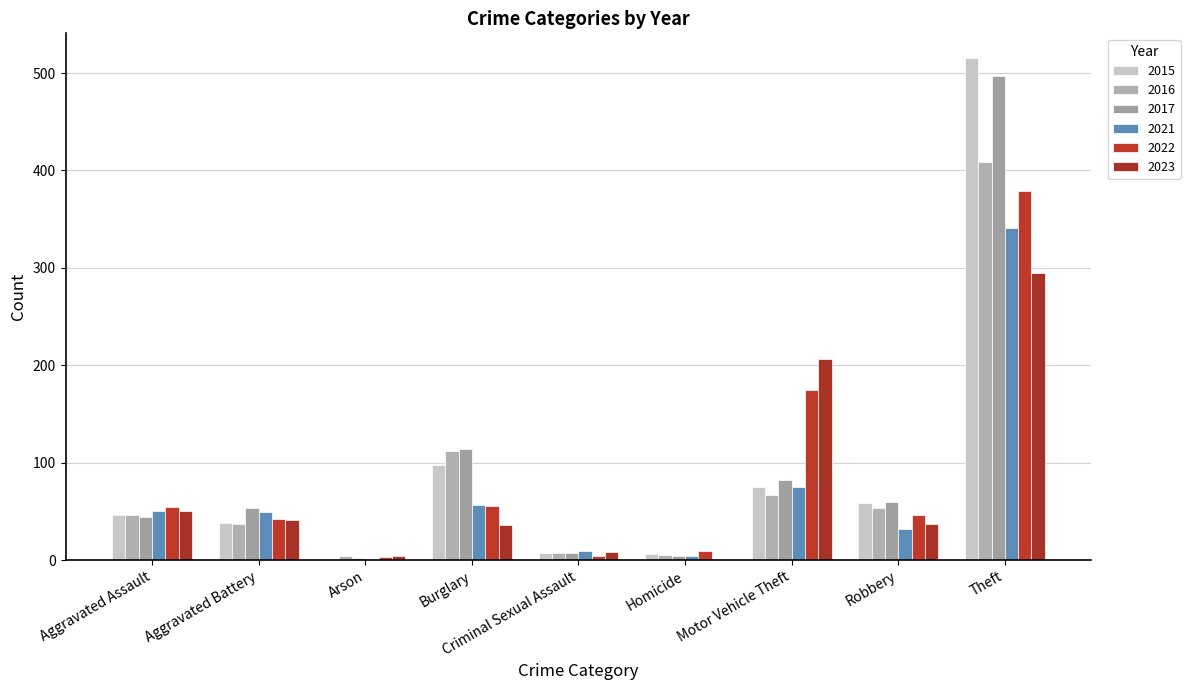

Is the value of 2016 at Criminal Sexual Assault greater than the value of 2021 at Theft?

No